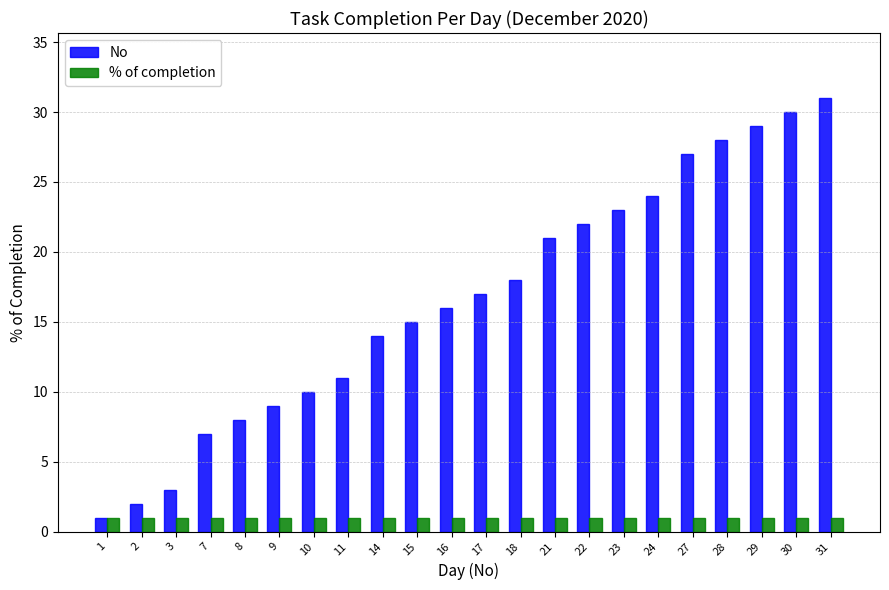

What is the total value across all series at 18?

19